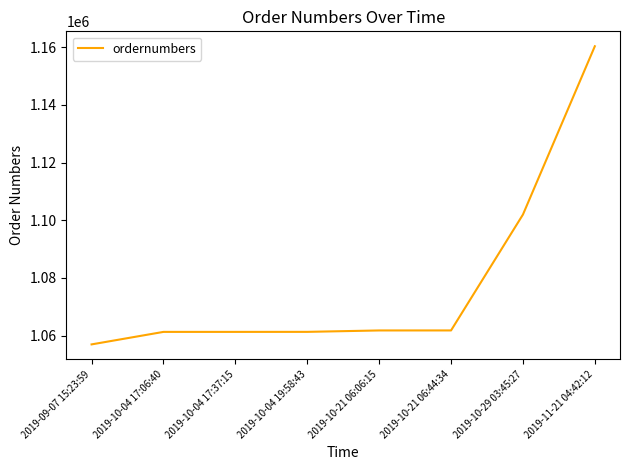

What value does the data have at 2019-10-21 06:06:15?

1061773